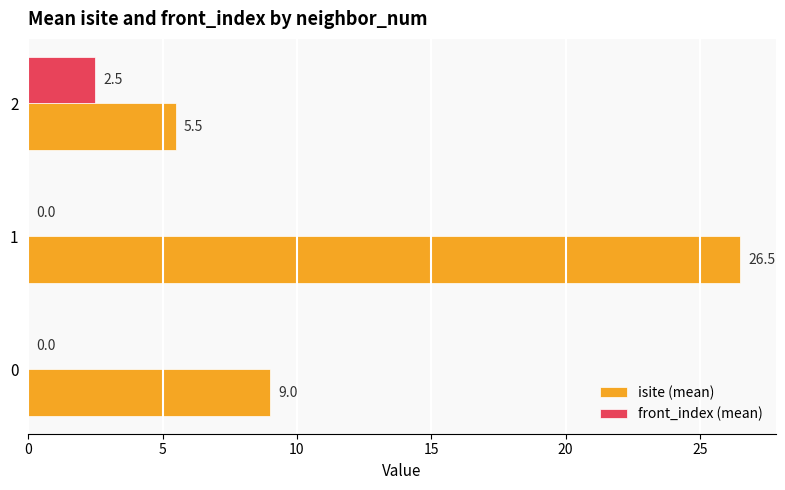

What is the total value across all series at 1?

26.5